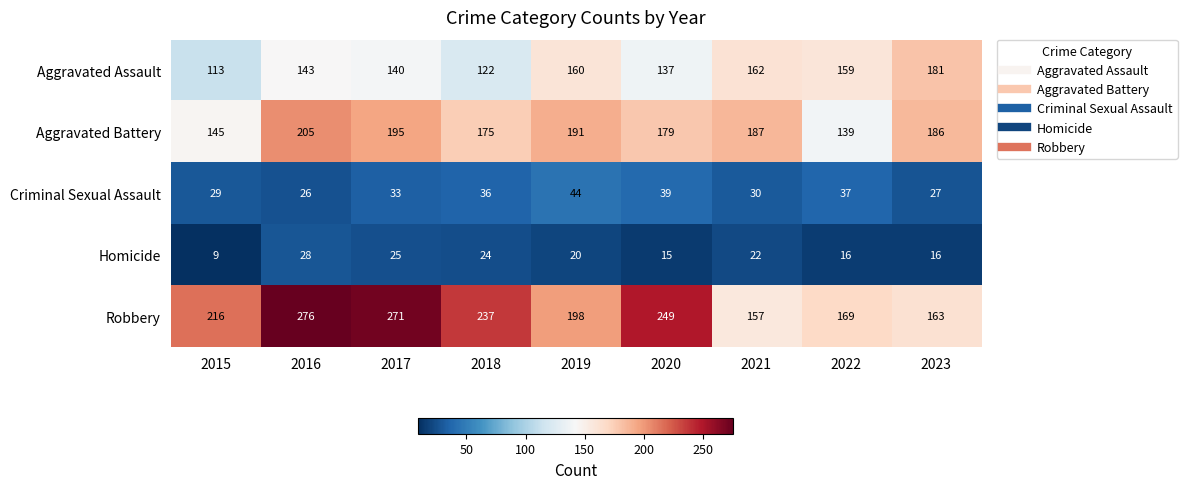

What is the spread (max minus min) of values at 2015?

207